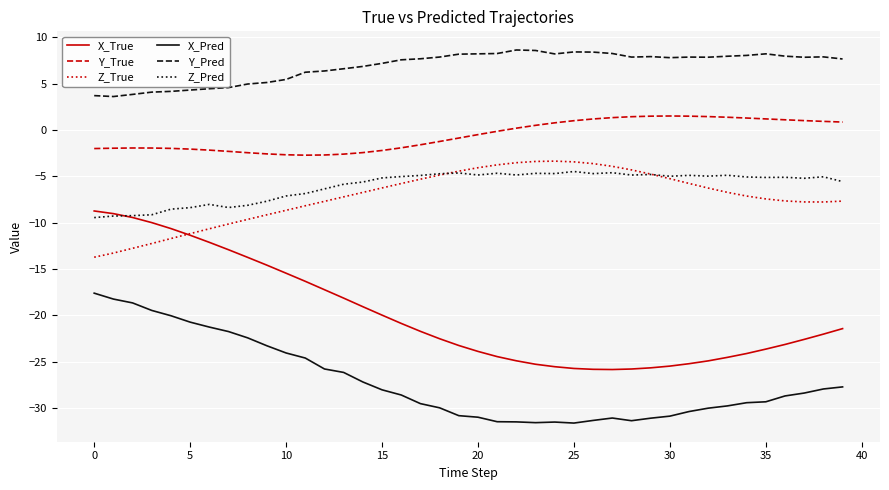

How many lines are shown in the chart?

6